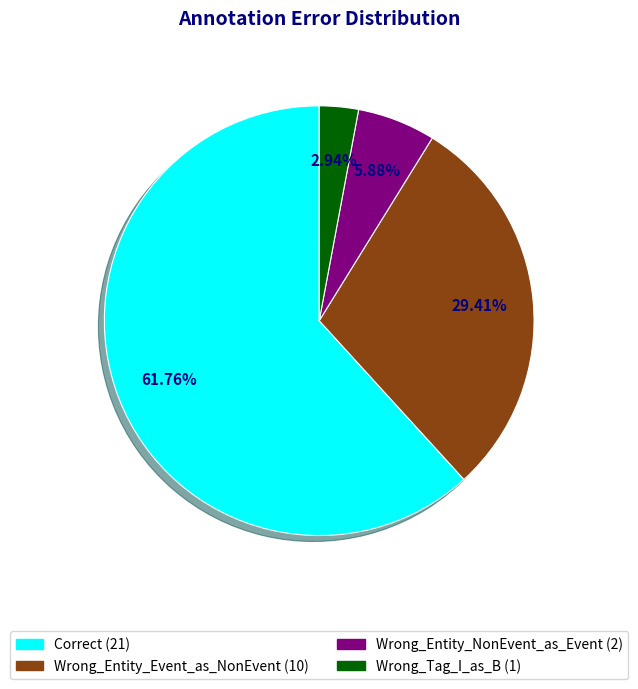

To the nearest percent, what is the difference between the largest and smallest slice percentages?

59%